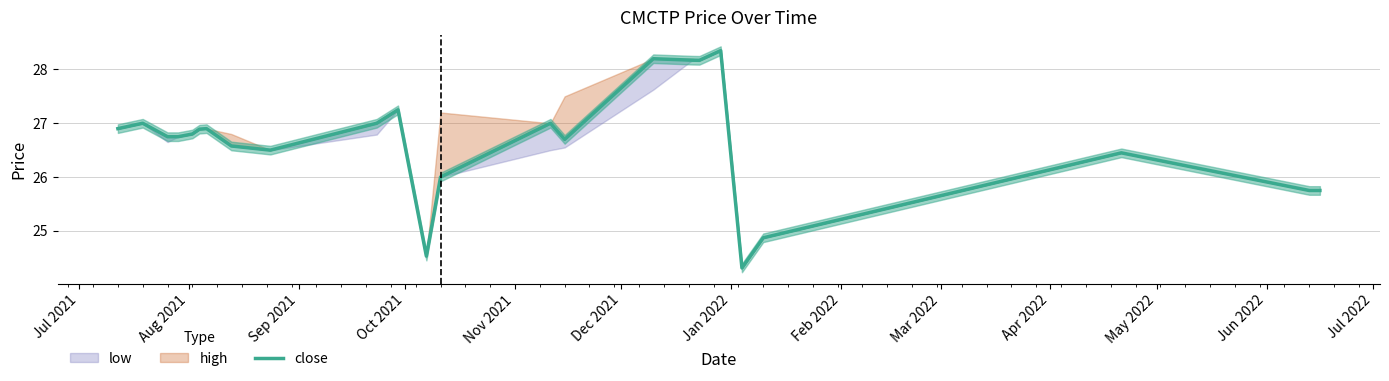

At which category does the data reach its first local peak?

Aug 2021